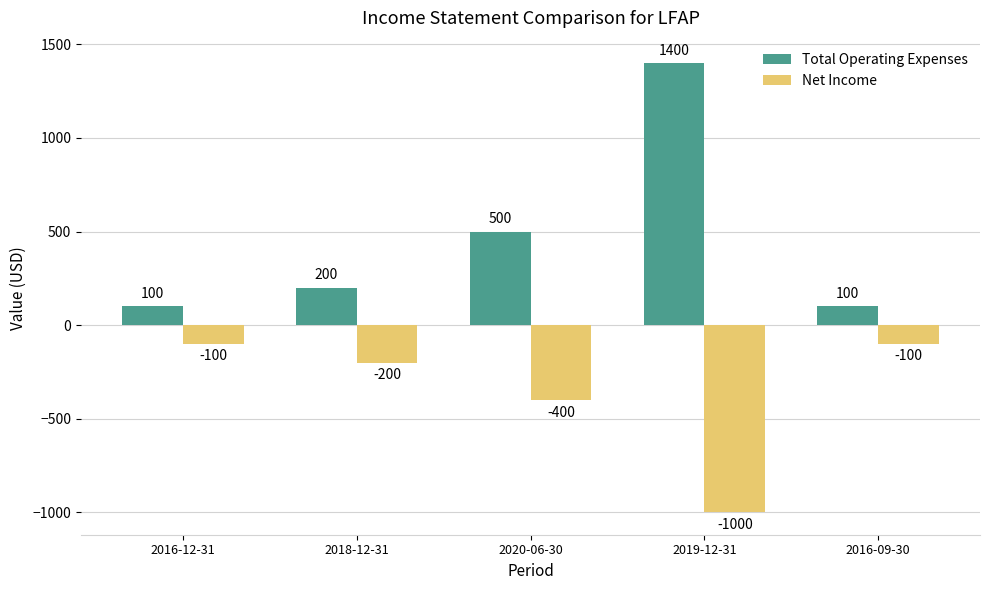

Read the Net Income value at 2018-12-31.

-200